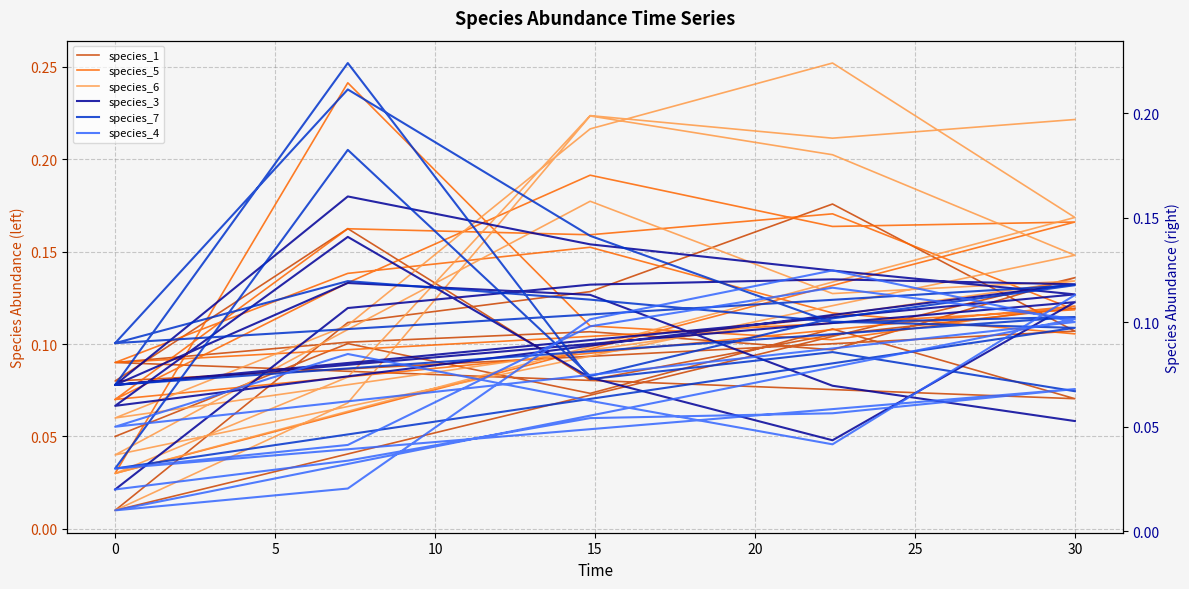

What are all the series names shown in the legend?

species_1, species_5, species_6, species_3, species_7, species_4